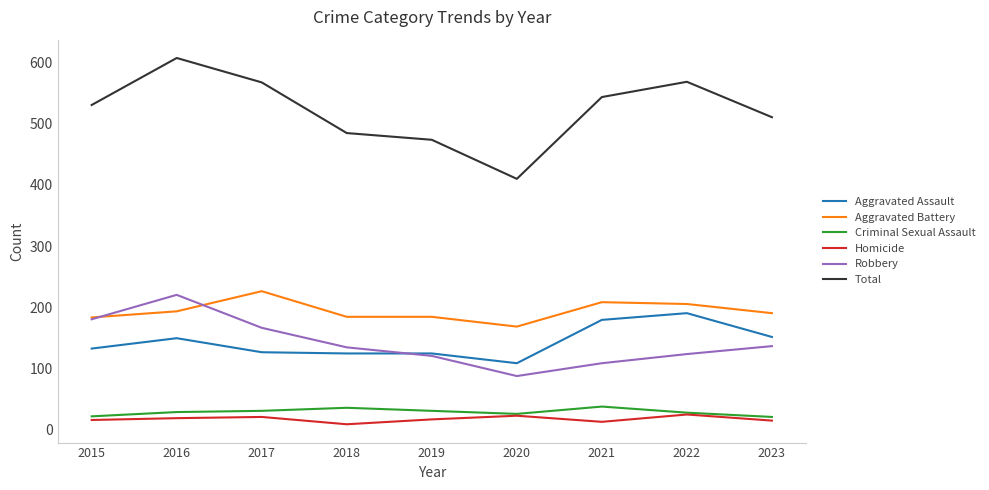

Which category has the lowest value in the Aggravated Assault series?

2020